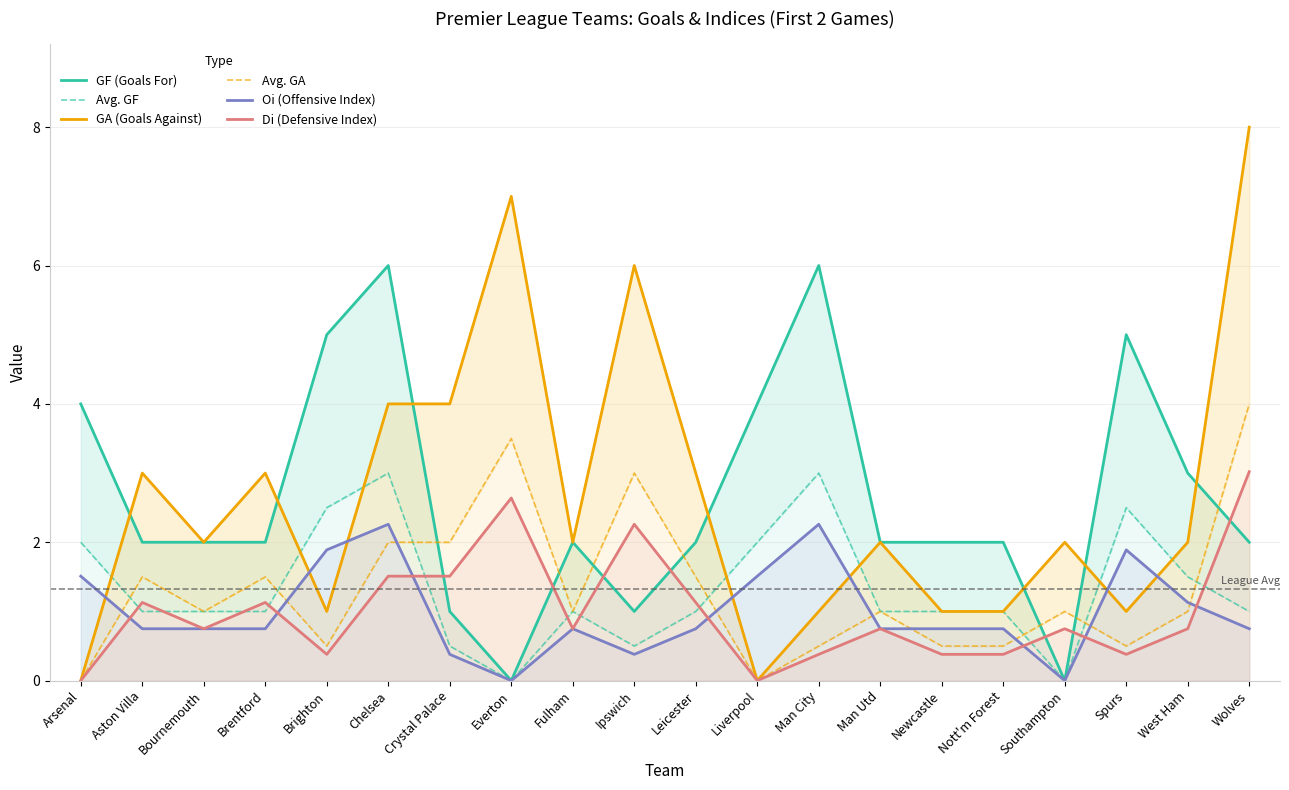

Reading left to right, transcribe all the data shown in this chart.

GF (Goals For): 4.0	2.0	2.0	2.0	5.0	6.0	1.0	0.0	2.0	1.0	2.0	4.0	6.0	2.0	2.0	2.0	0.0	5.0	3.0	2.0
Avg. GF: 2.0	1.0	1.0	1.0	2.5	3.0	0.5	0.0	1.0	0.5	1.0	2.0	3.0	1.0	1.0	1.0	0.0	2.5	1.5	1.0
GA (Goals Against): 0.0	3.0	2.0	3.0	1.0	4.0	4.0	7.0	2.0	6.0	3.0	0.0	1.0	2.0	1.0	1.0	2.0	1.0	2.0	8.0
Avg. GA: 0.0	1.5	1.0	1.5	0.5	2.0	2.0	3.5	1.0	3.0	1.5	0.0	0.5	1.0	0.5	0.5	1.0	0.5	1.0	4.0
Oi (Offensive Index): 1.5	0.8	0.8	0.8	1.9	2.3	0.4	0.0	0.8	0.4	0.8	1.5	2.3	0.8	0.8	0.8	0.0	1.9	1.1	0.8
Di (Defensive Index): 0.0	1.1	0.8	1.1	0.4	1.5	1.5	2.6	0.8	2.3	1.1	0.0	0.4	0.8	0.4	0.4	0.8	0.4	0.8	3.0